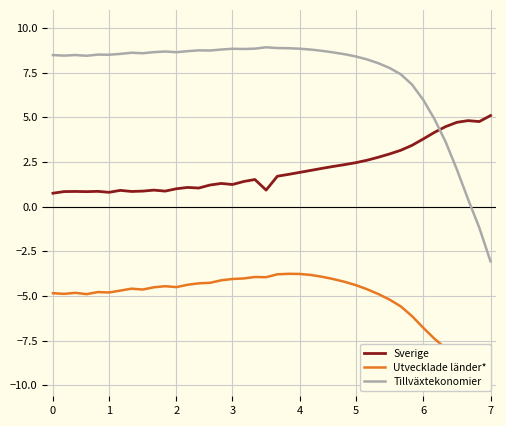

What are all the series names shown in the legend?

Sverige, Utvecklade länder*, Tillväxtekonomier